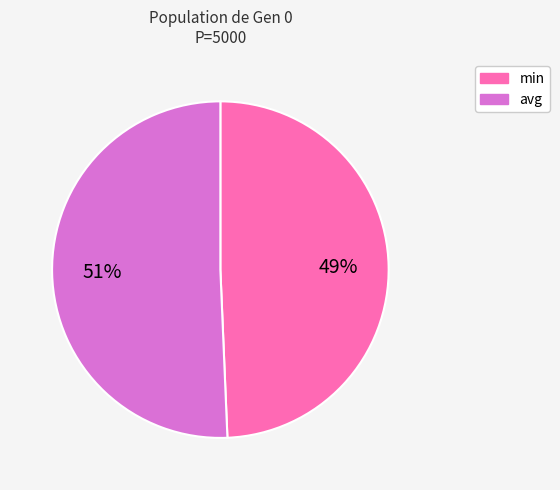

Rank the categories by value from lowest to highest.

min, avg